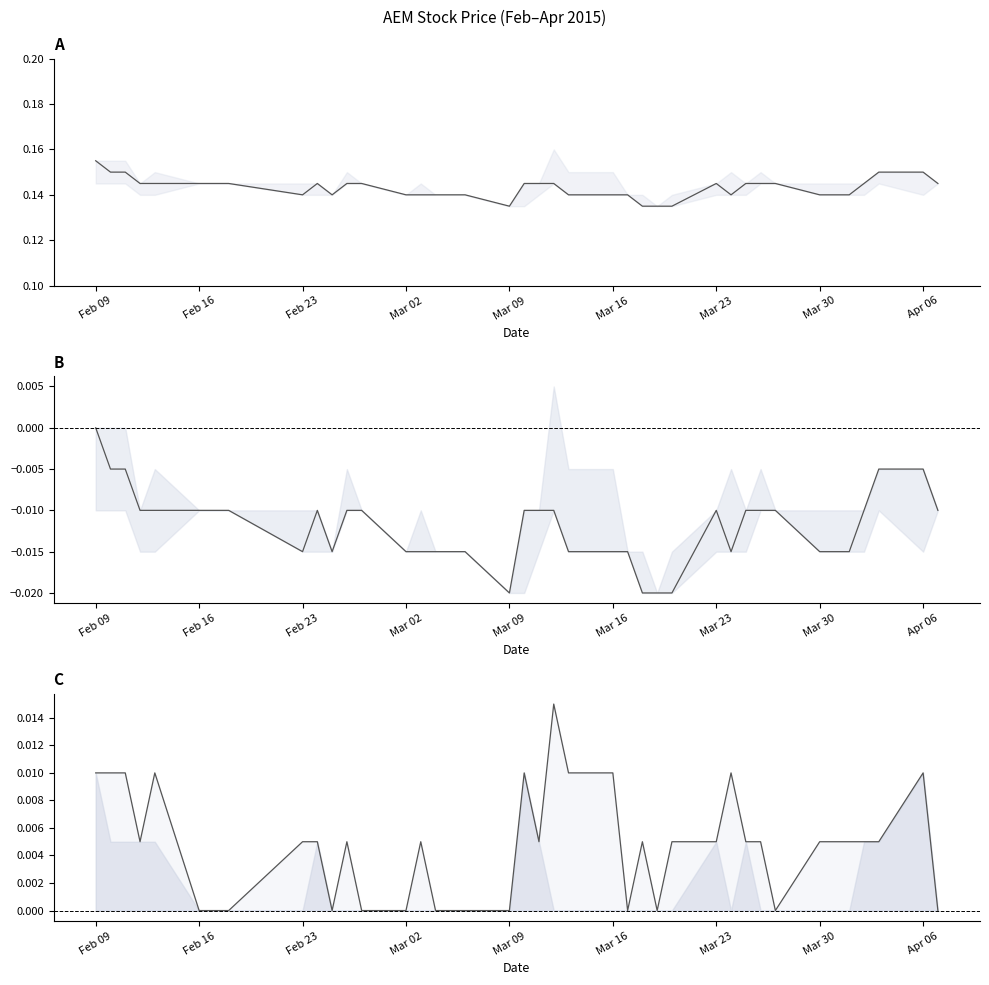

In close diff, how many points are higher than both neighbors (excluding endpoints)?

2